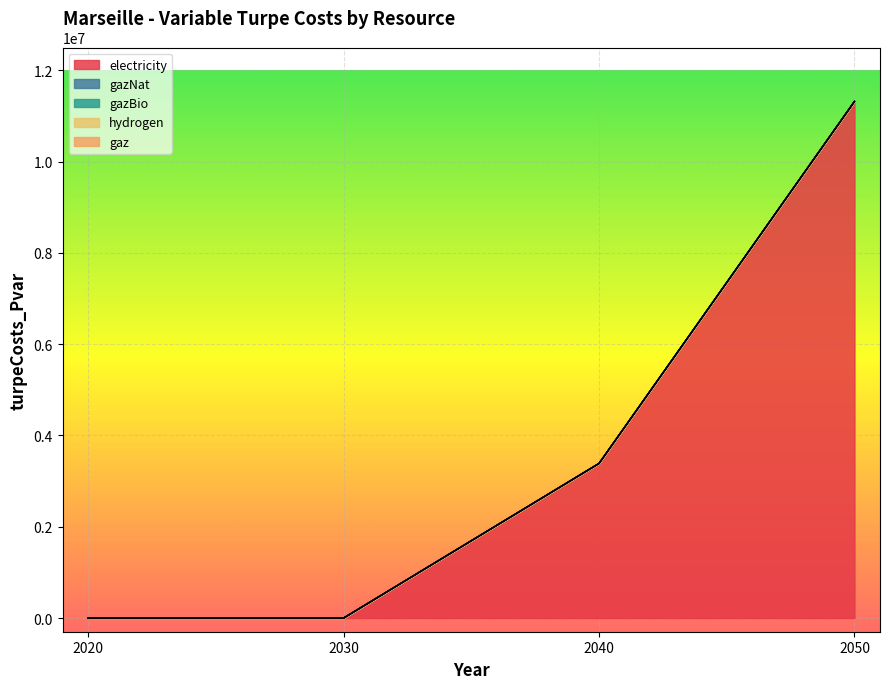

True or false: gaz and electricity cross at least once.

False